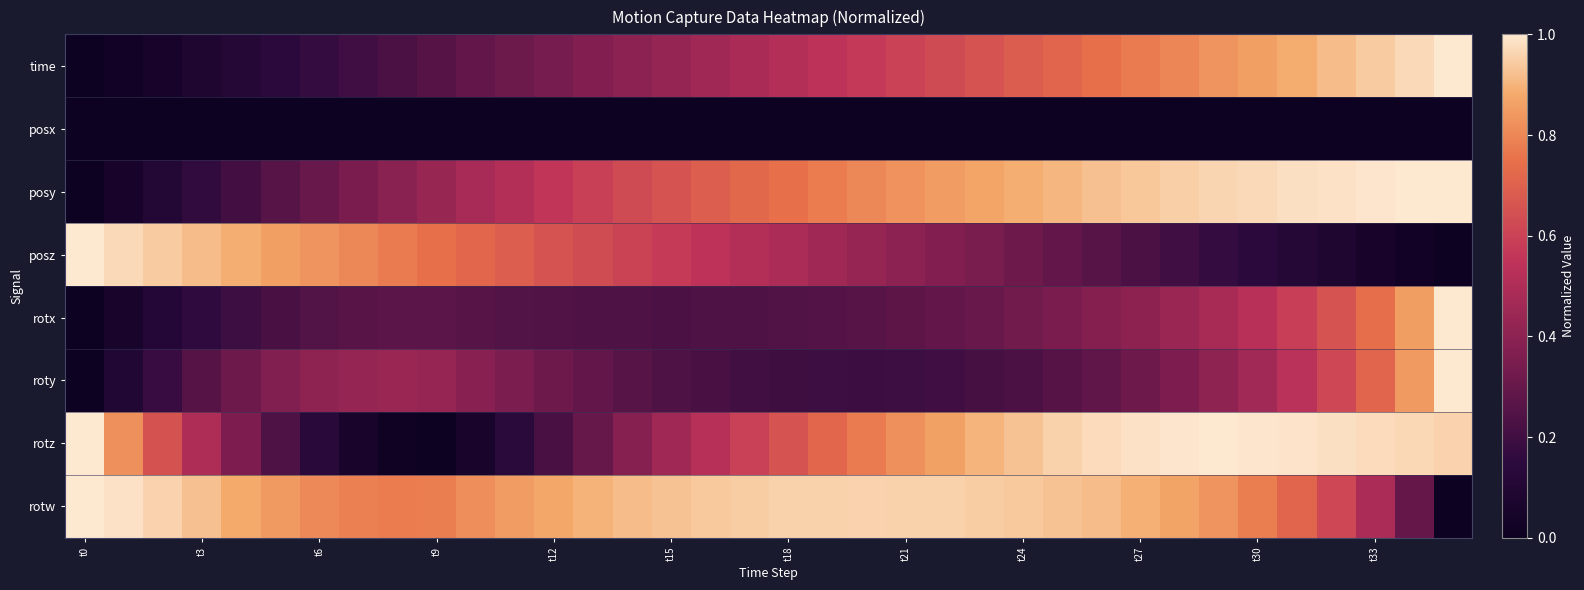

Which series has the largest range (max minus min)?

time